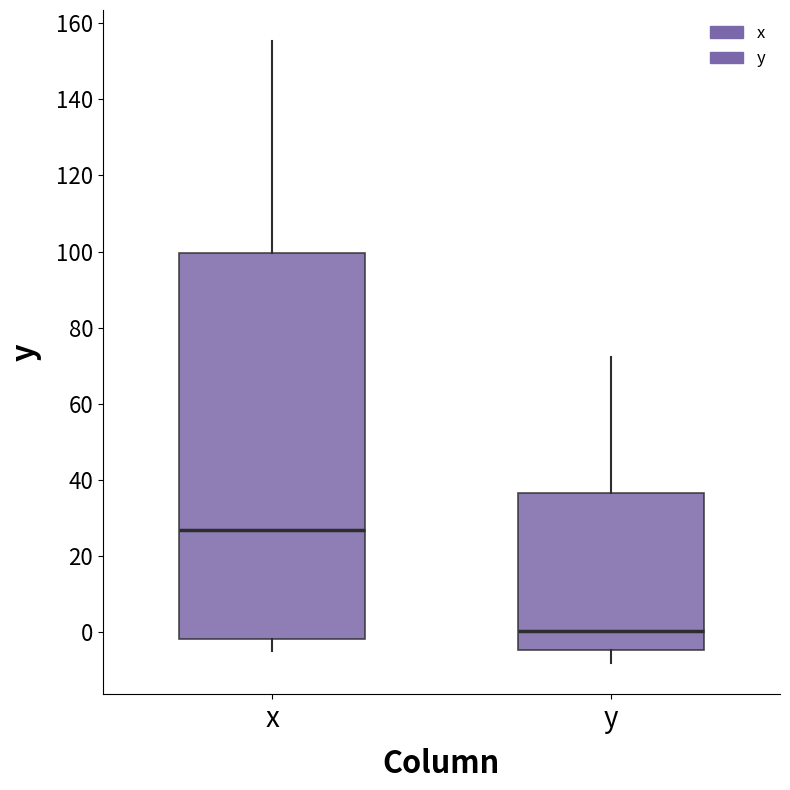

Which box is the tallest, from its lower edge to its upper edge?

x